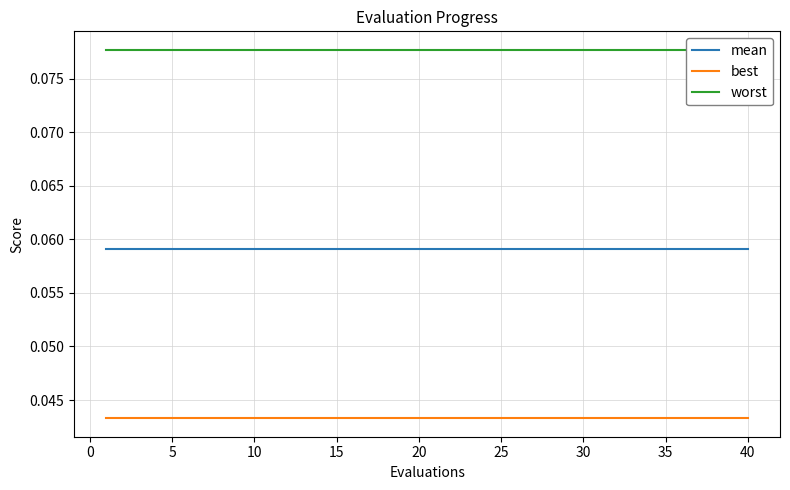

What is the average value of the worst series?

0.1